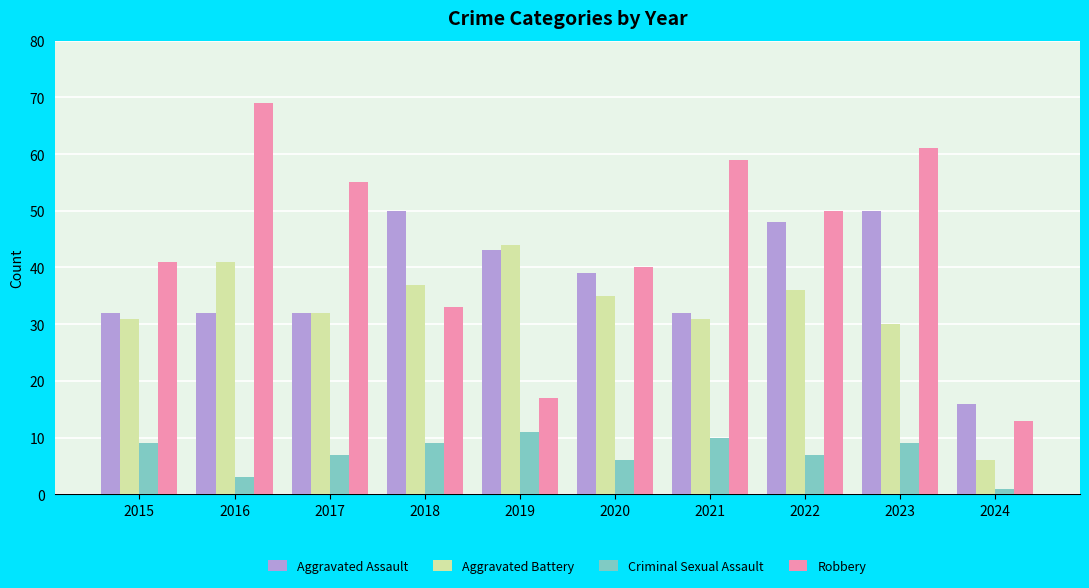

What is the difference between the highest and lowest values at 2017?

48